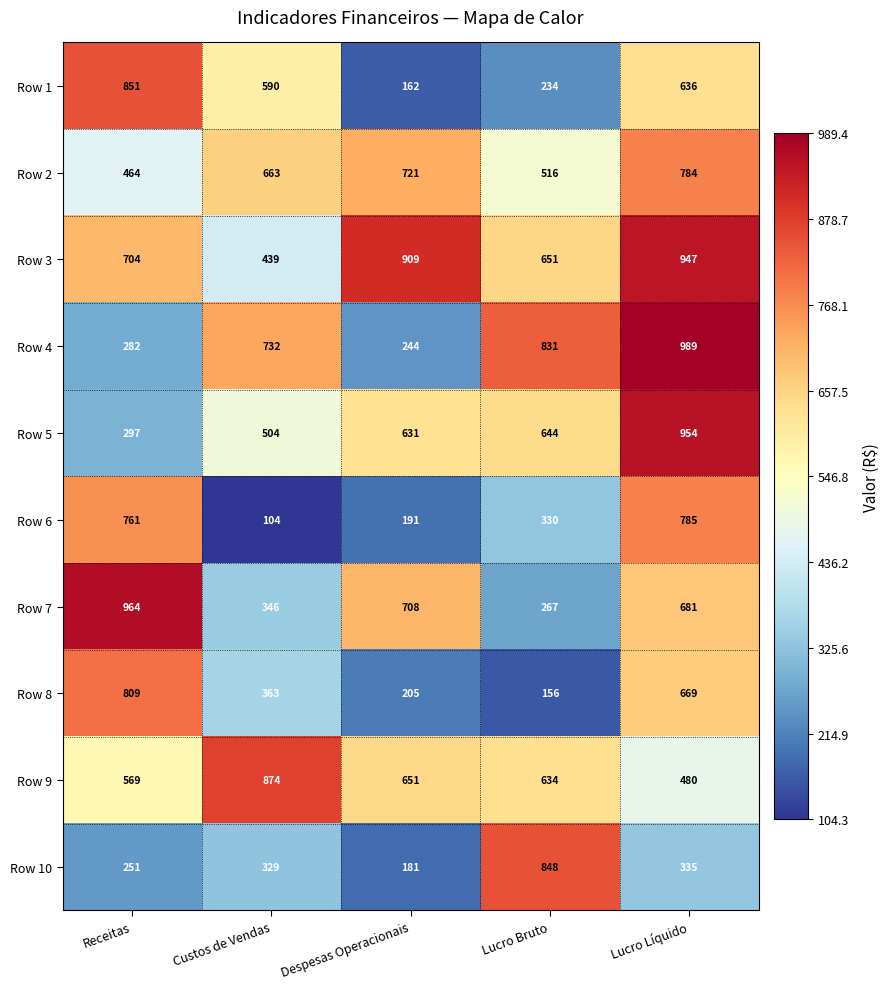

Which series changed the most between Receitas and Despesas Operacionais?

Row 1